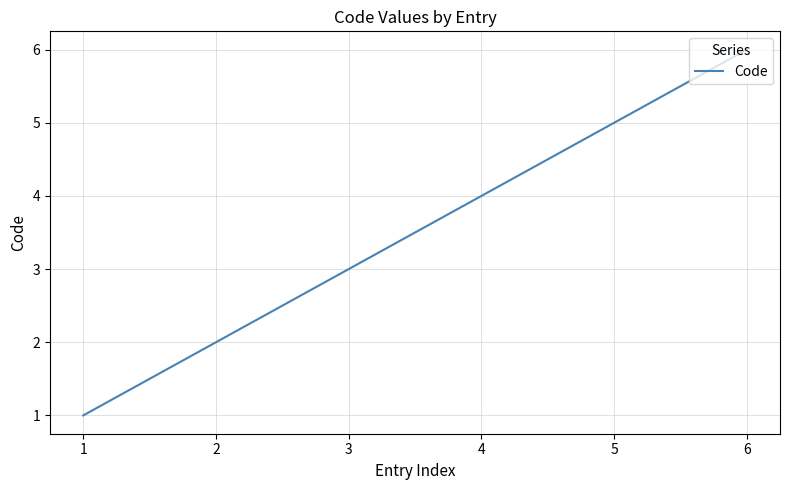

What is the sum of the values at 2 and 1?

3